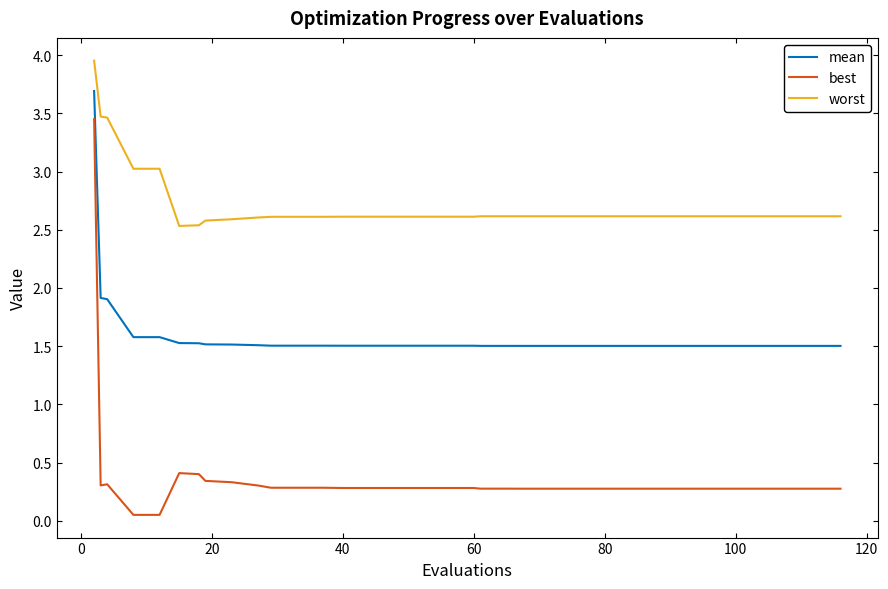

Which series has the largest range (max minus min)?

best